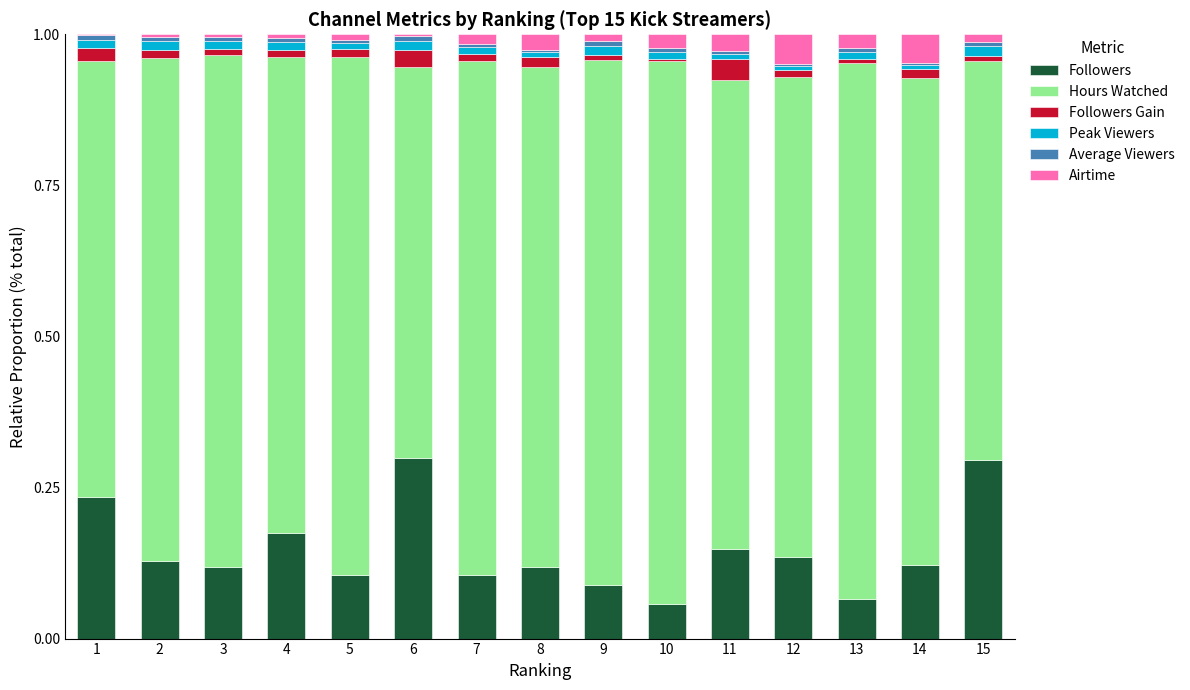

The Followers series shows 0.1 at 5. True or false?

True